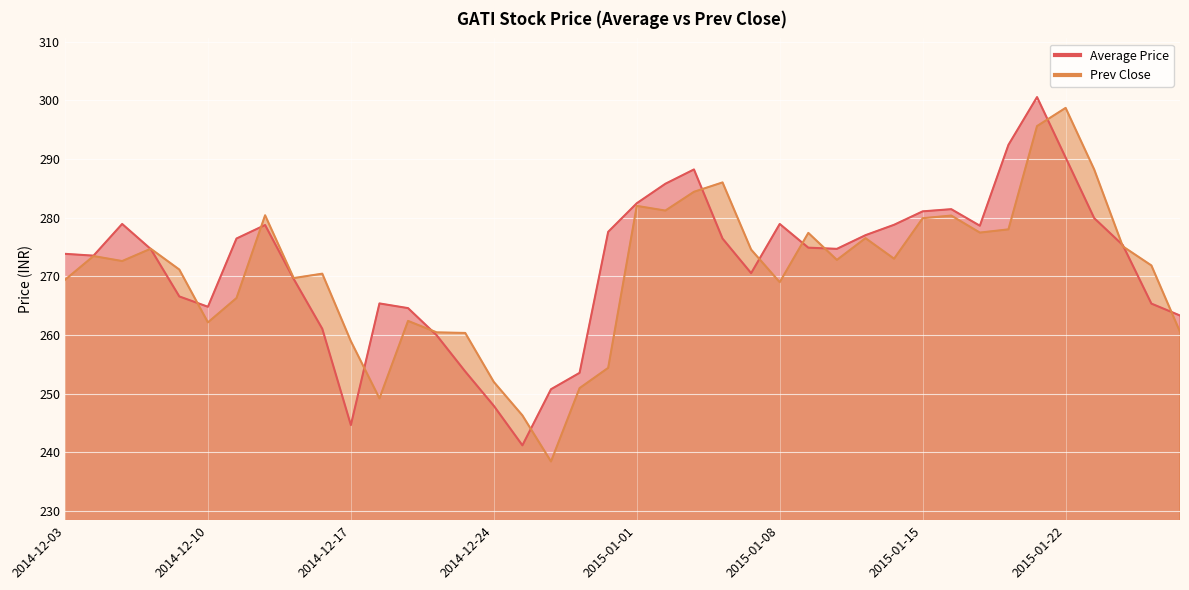

Which category has the highest value across all series?

2015-01-21